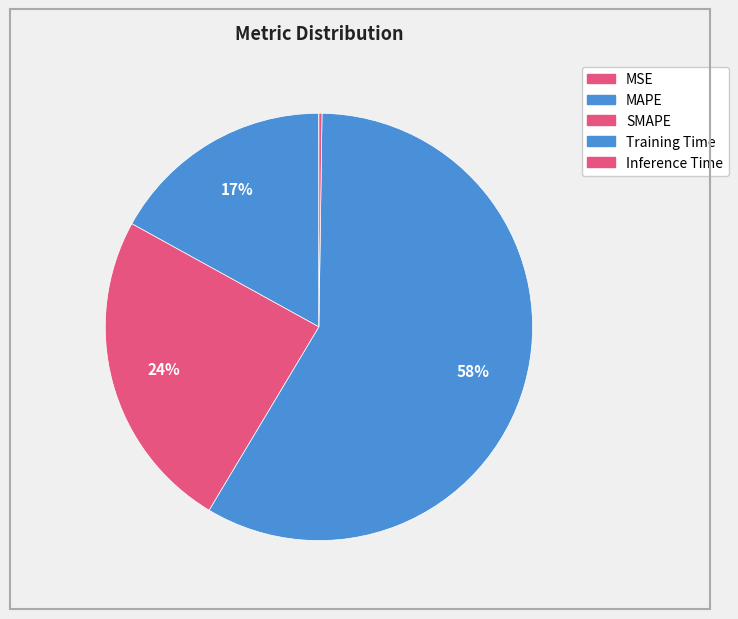

How many segments does this pie chart have?

5